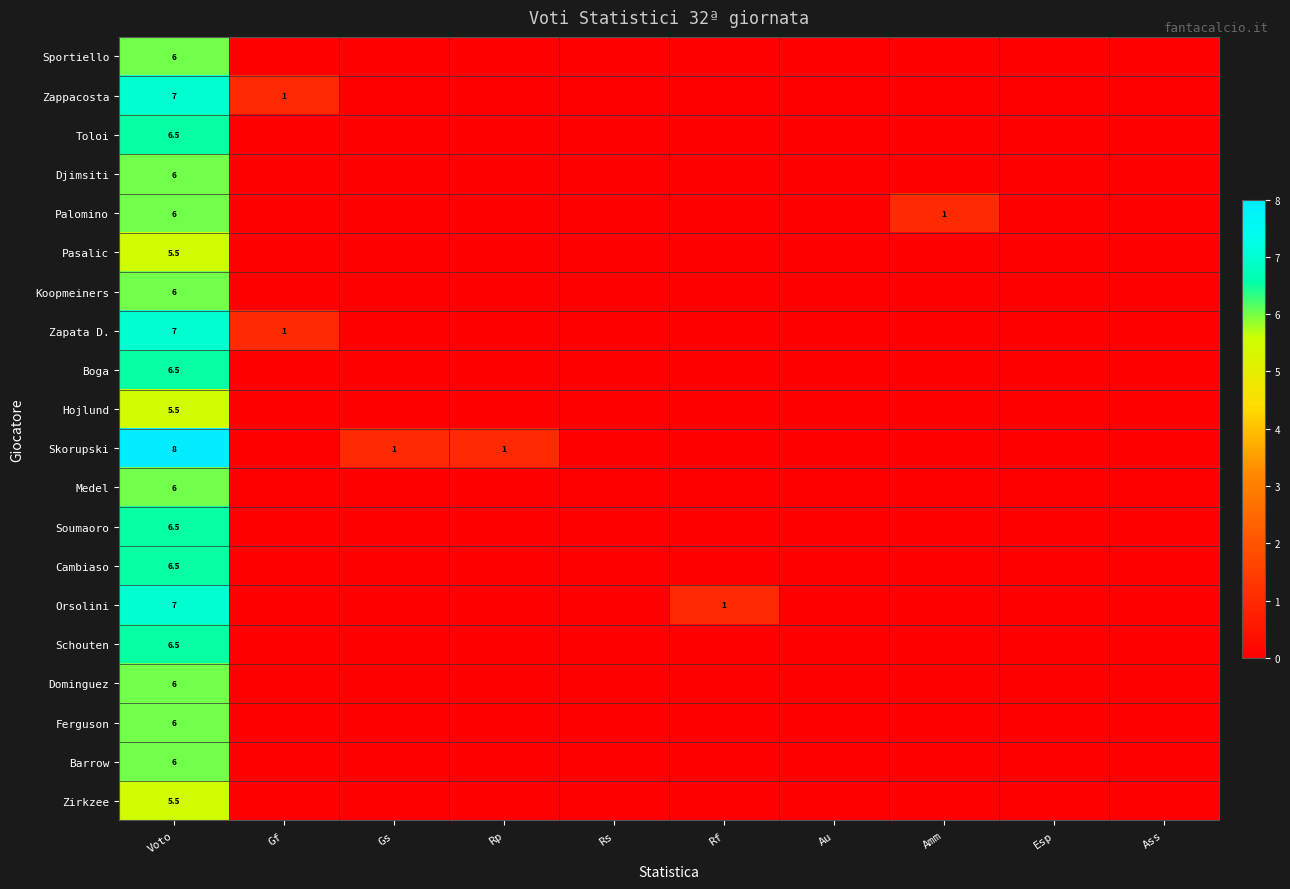

How many data points does each series have?

10